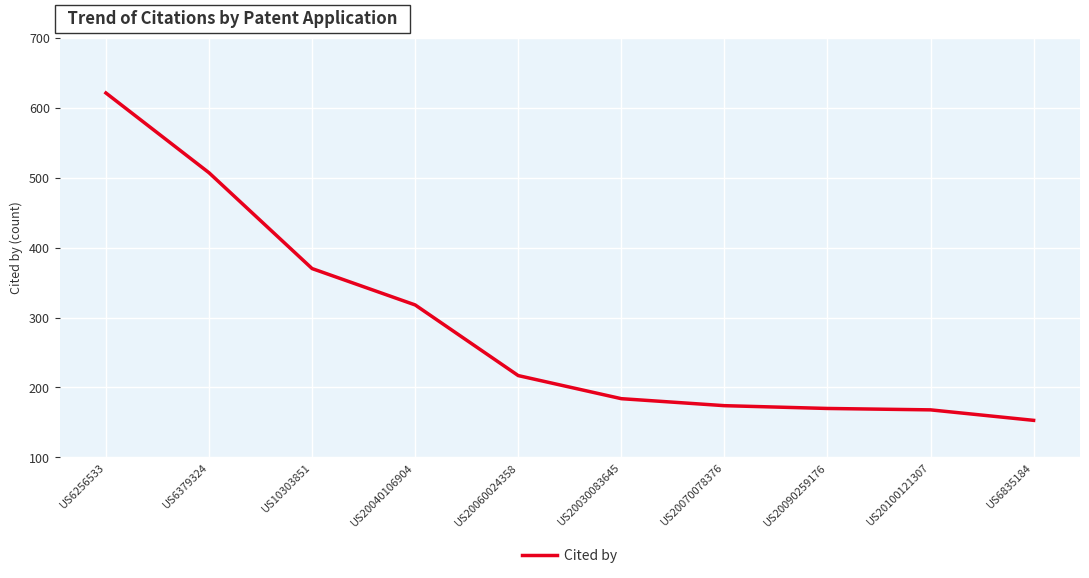

Where does the data first go above 217?

US6256533